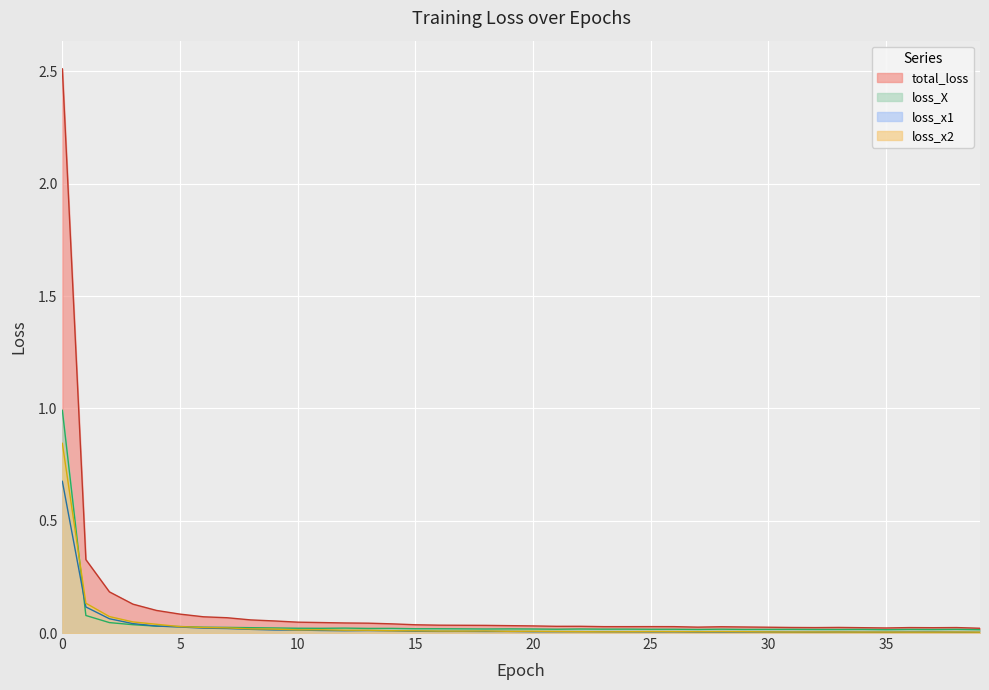

Which series changed the most between 18 and 25?

total_loss